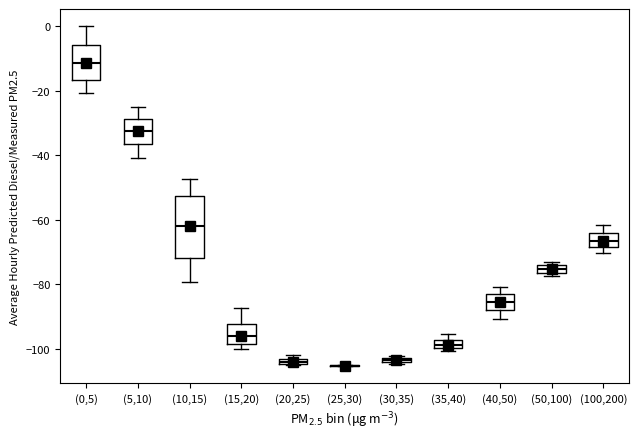

Comparing the boxes themselves (not the whiskers), which one is the tallest?

(10,15)